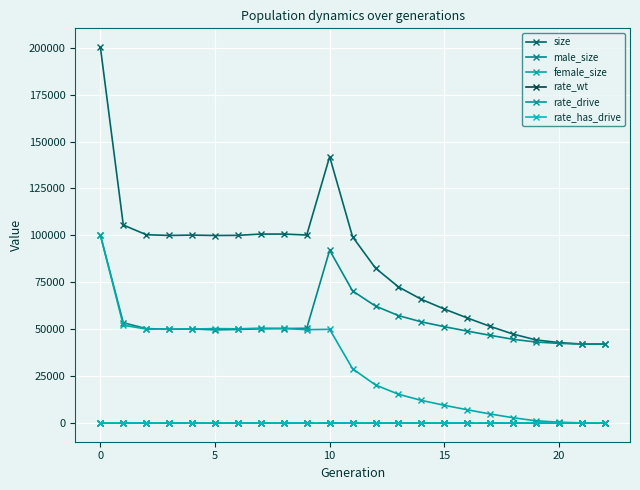

Which series has the widest spread of values?

size